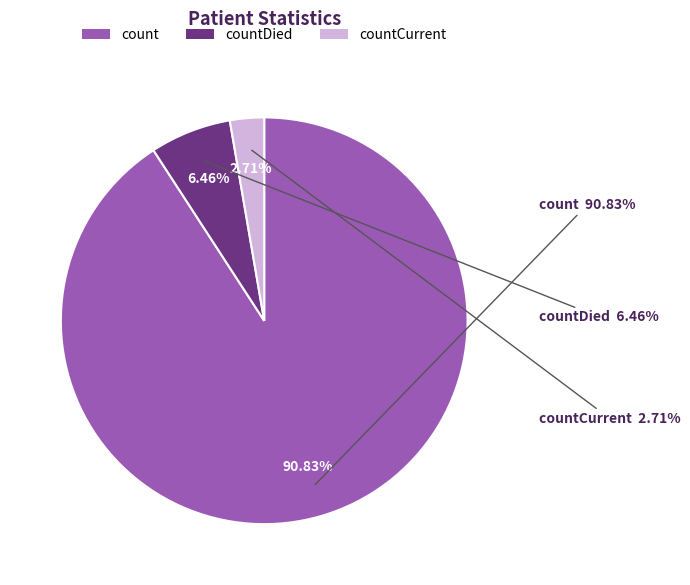

How much of the chart is everything except countCurrent?

97.3%